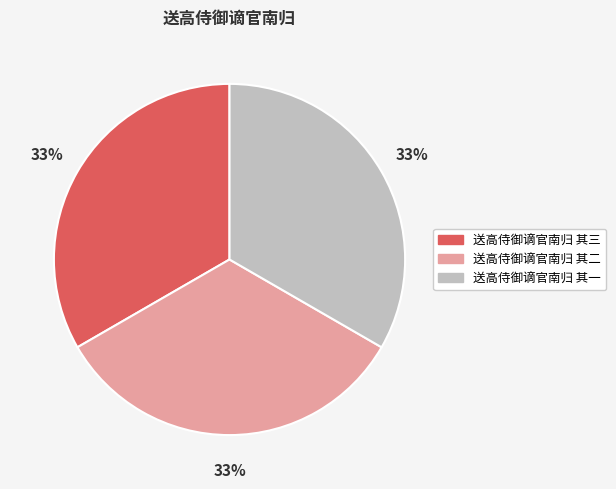

Does 送高侍御谪官南归 其三 account for over 50% of the chart?

No